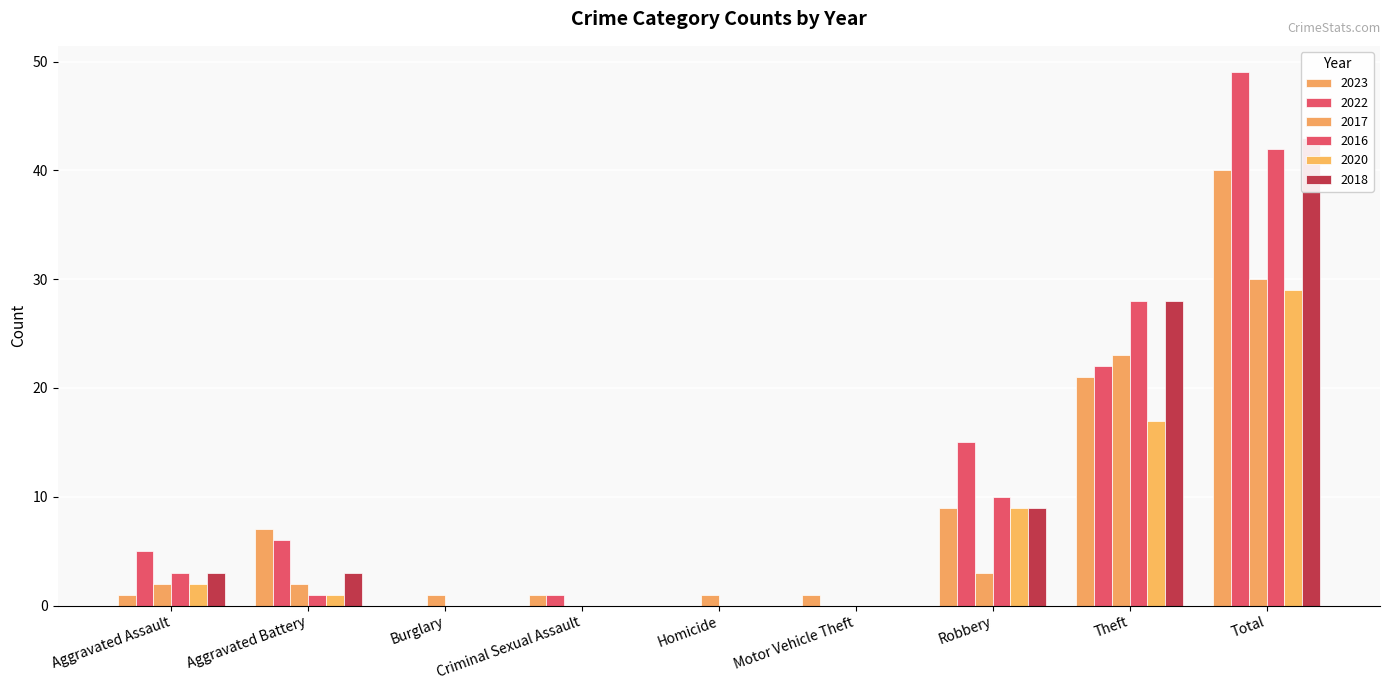

Where is 2022 nearest to the value 24?

Theft